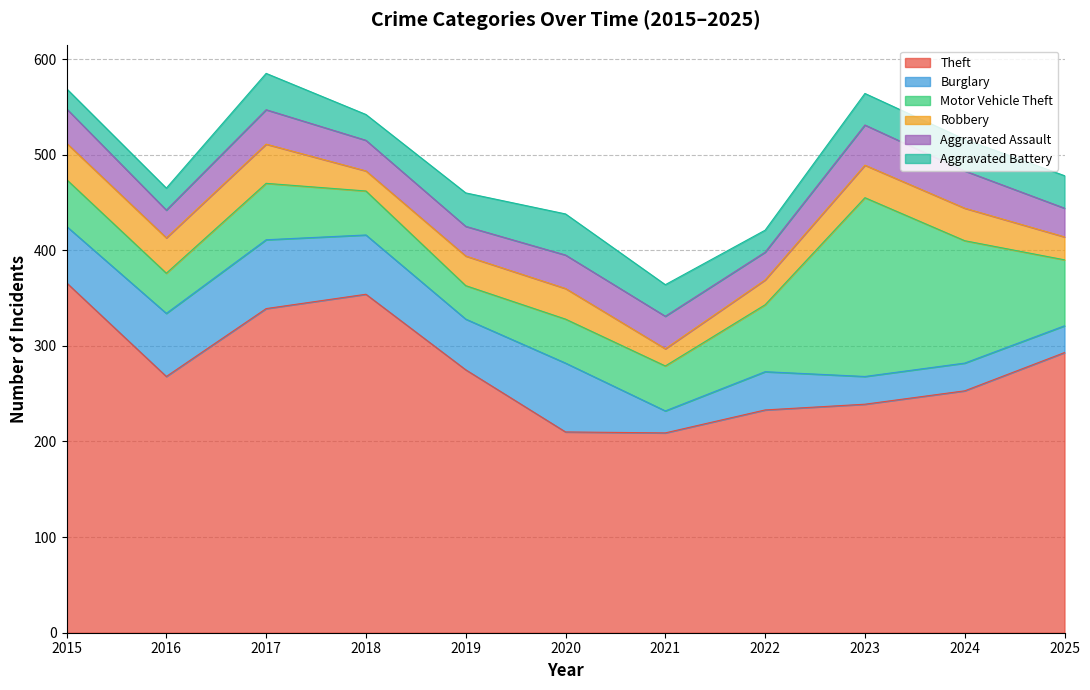

True or false: Aggravated Battery and Theft intersect in this chart.

False